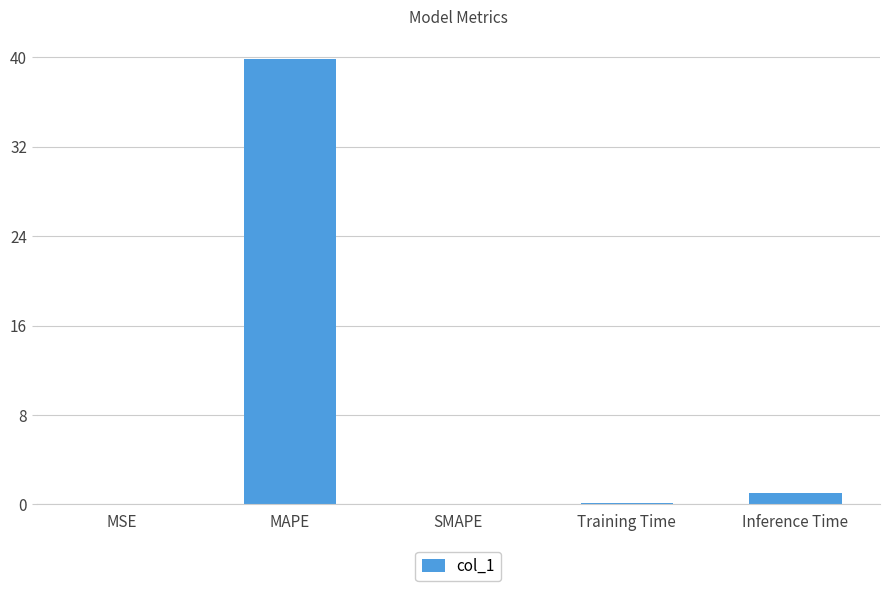

Does the chart contain stacked bars?

No